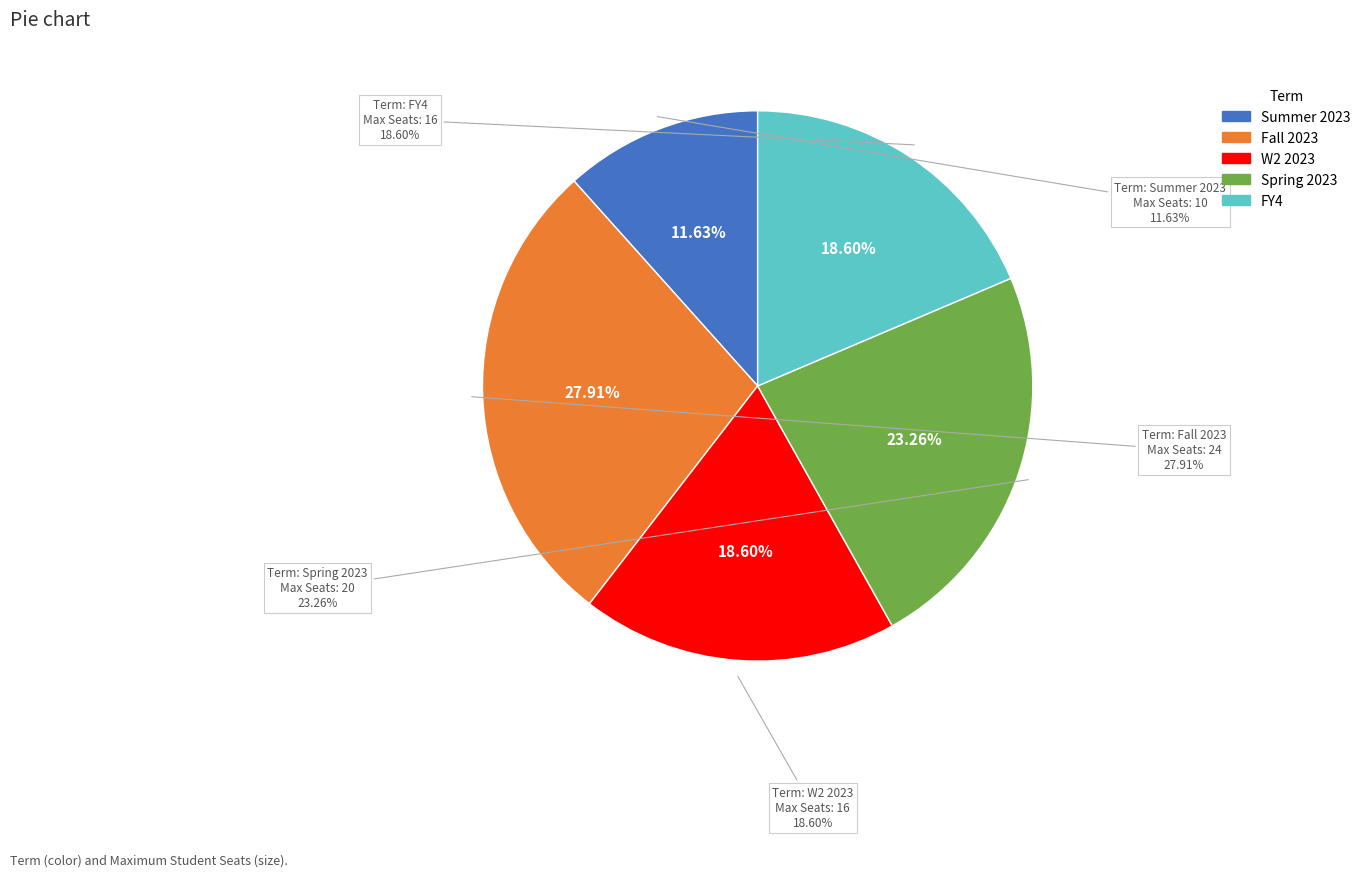

What is the change in value from Spring 2023 to FY4?

-4